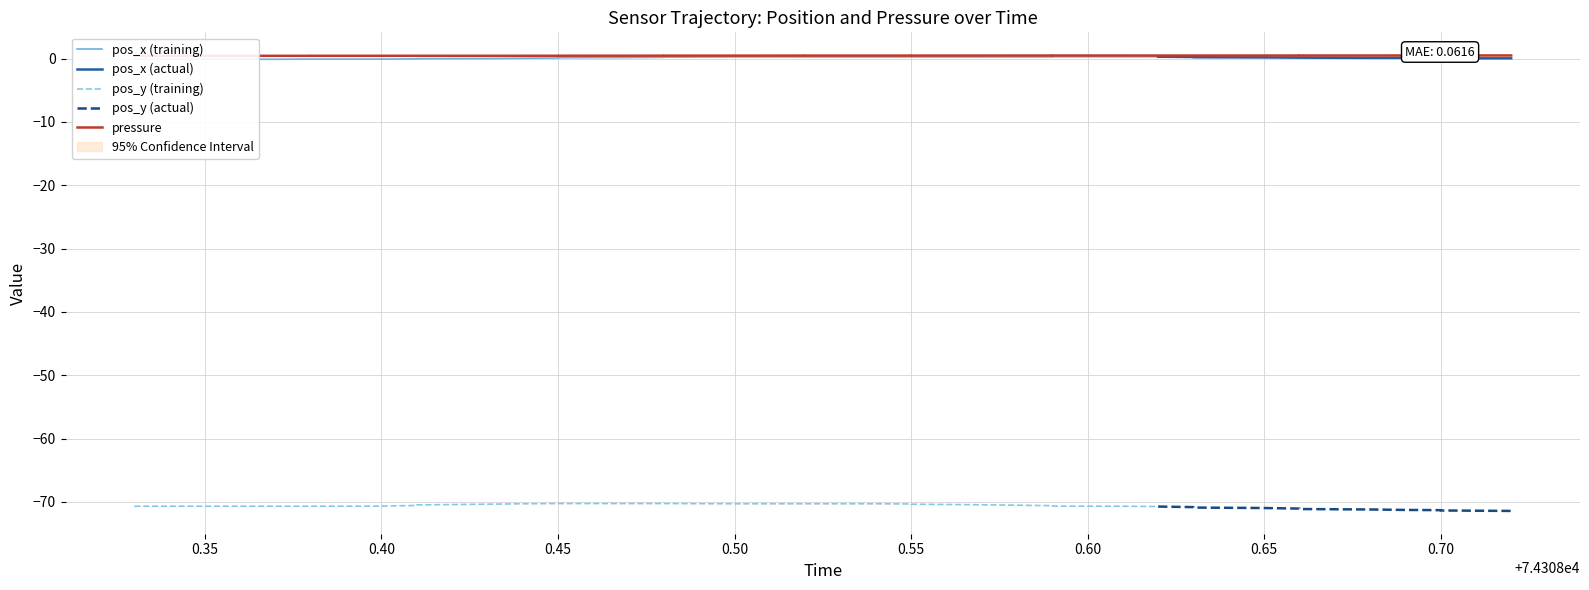

At which category is the sum across all series the highest?

21